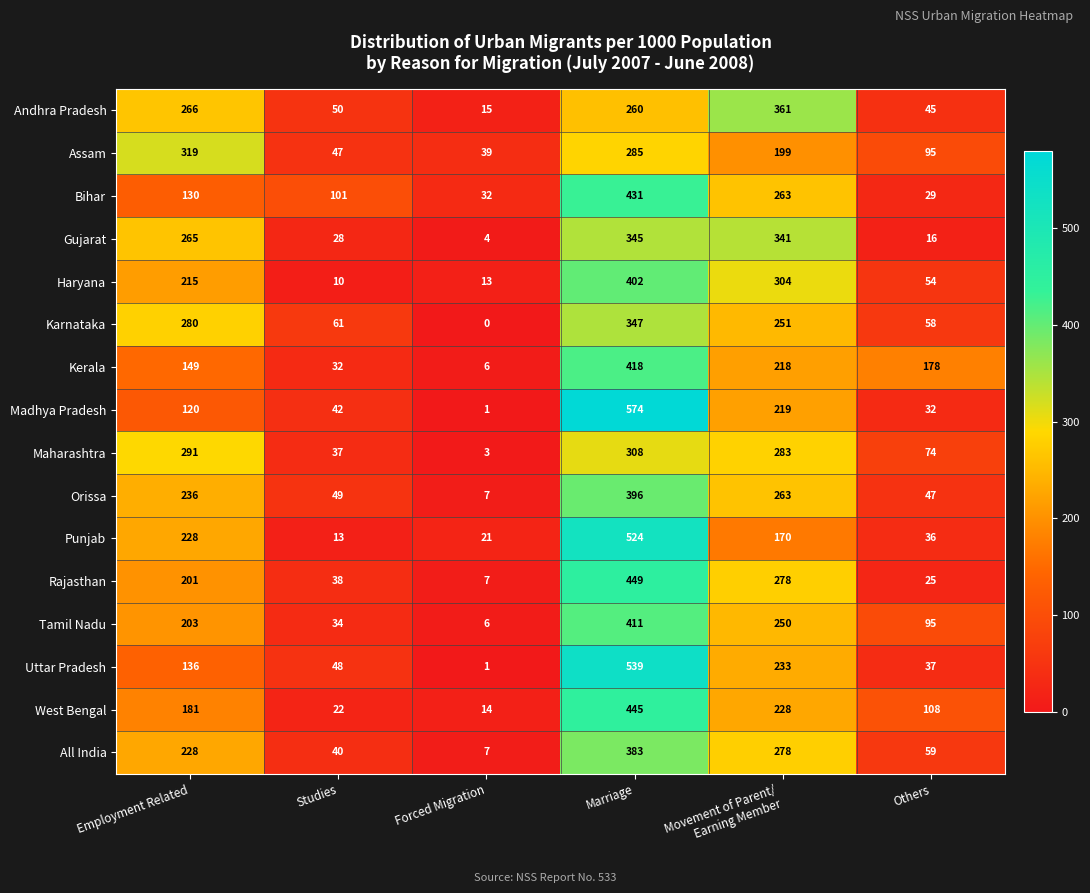

What is the highest value of the Kerala series?

418